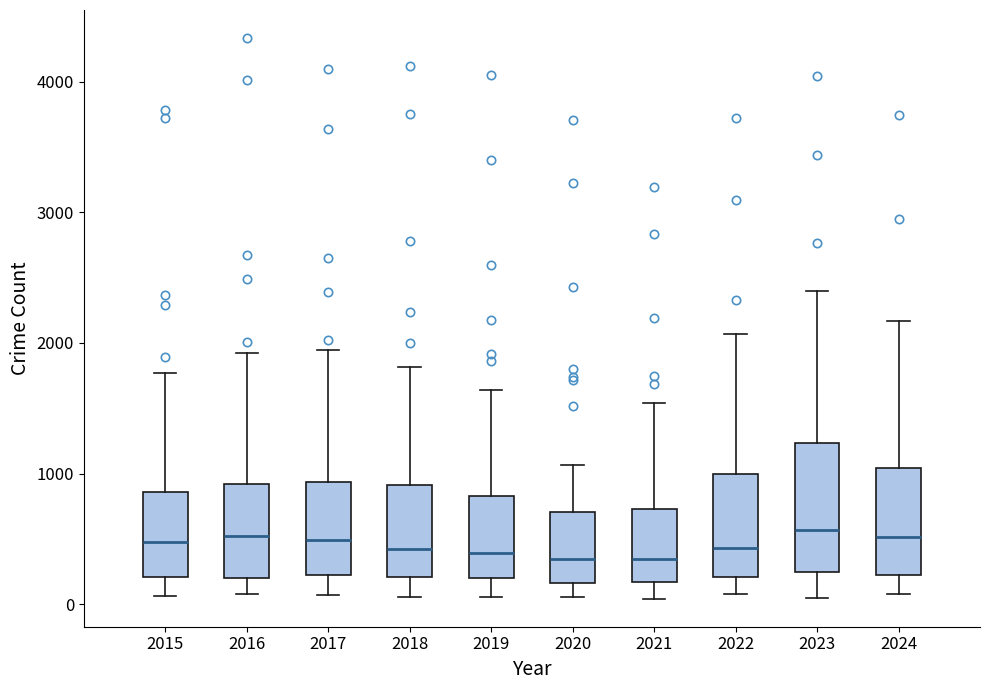

Reading left to right, transcribe this box plot: for each box, give where its median line is, the range the box spans, and where its two whiskers end, as read against the y-axis. The values are not printed on the chart, so give them approximately, as read against the axis.

2015: median 500, box 200 to 900, whiskers 100 to 1800
2016: median 500, box 200 to 900, whiskers 100 to 1900
2017: median 500, box 200 to 900, whiskers 100 to 1900
2018: median 400, box 200 to 900, whiskers 100 to 1800
2019: median 400, box 200 to 800, whiskers 100 to 1600
2020: median 300, box 200 to 700, whiskers 100 to 1100
2021: median 300, box 200 to 700, whiskers 0 to 1500
2022: median 400, box 200 to 1000, whiskers 100 to 2100
2023: median 600, box 200 to 1200, whiskers 100 to 2400
2024: median 500, box 200 to 1000, whiskers 100 to 2200